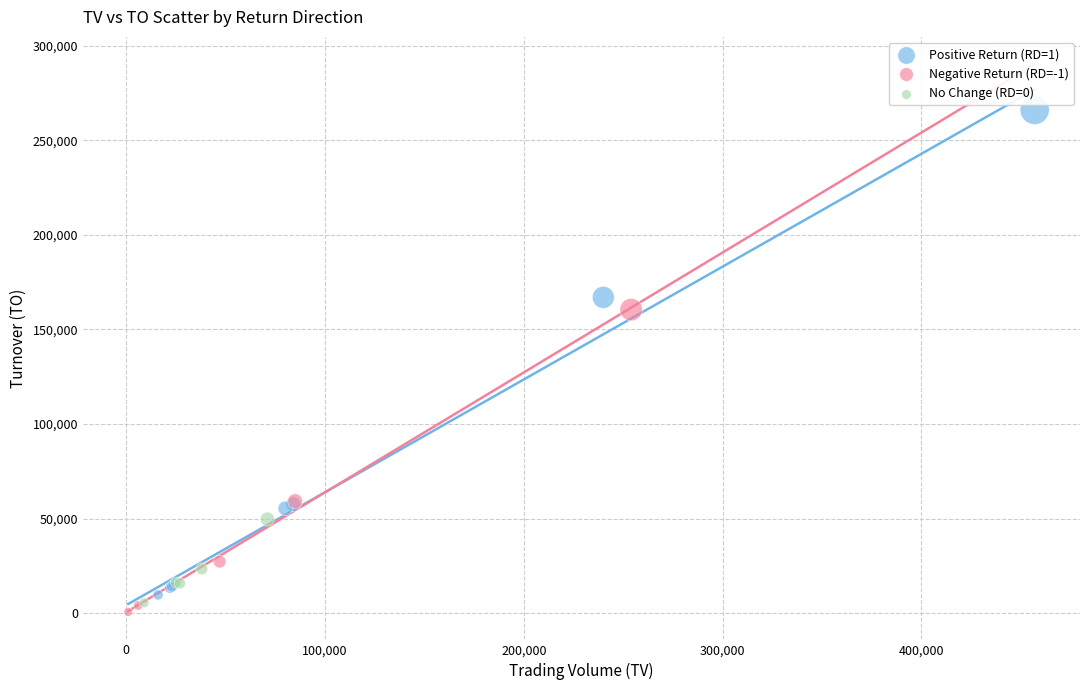

What are all the series names shown in the legend?

Positive Return (RD=1), Negative Return (RD=-1), No Change (RD=0)